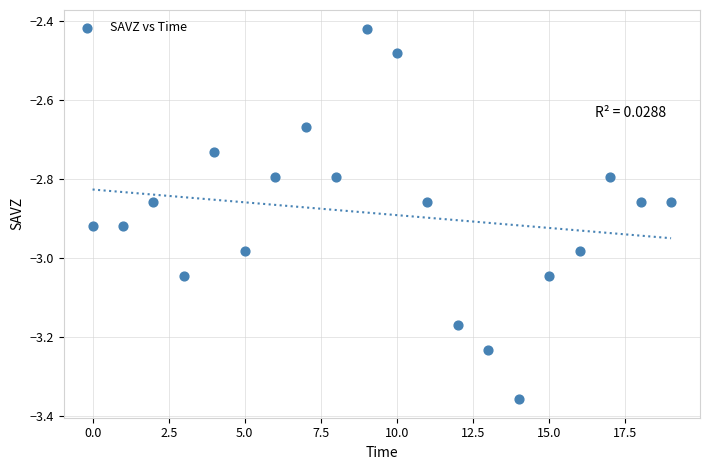

What is the range of Y values (max minus min)?

0.9